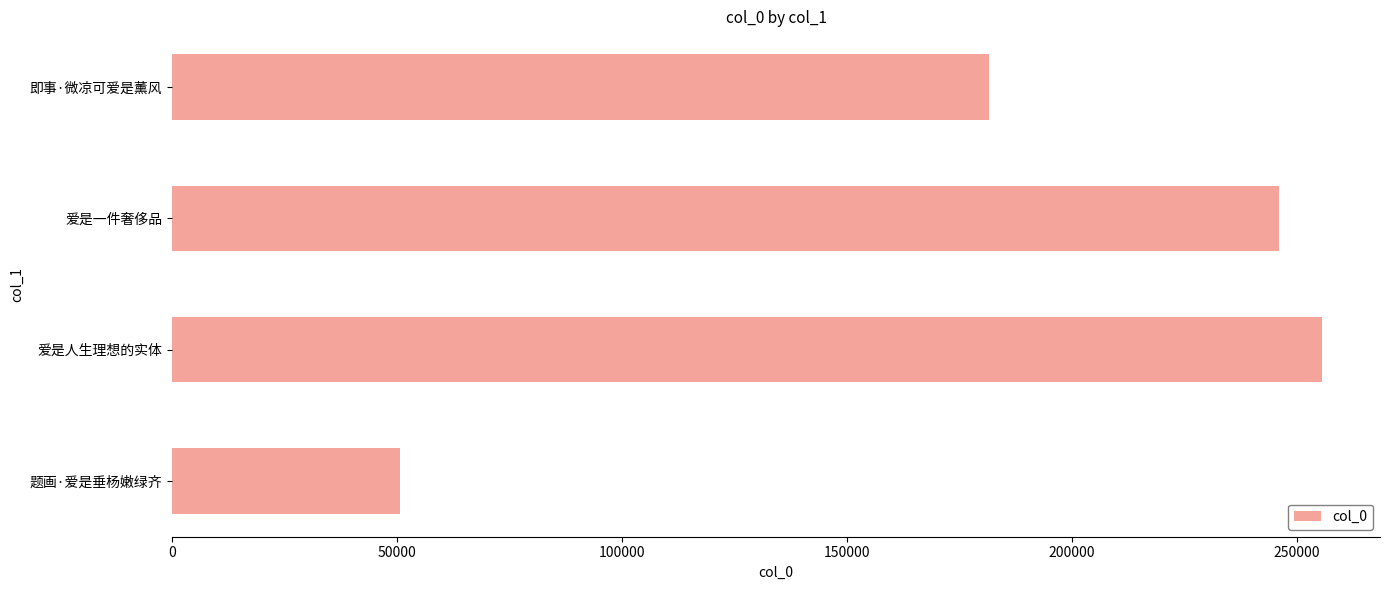

At which label is the value closest to 153215?

即事·微凉可爱是薰风